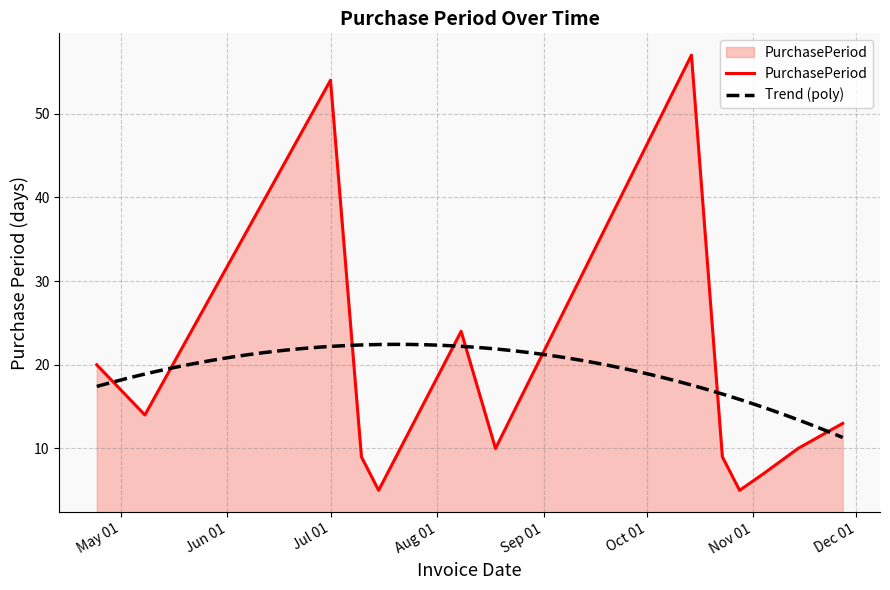

The chart shows a value of 10 at 2017-11-14. True or false?

True